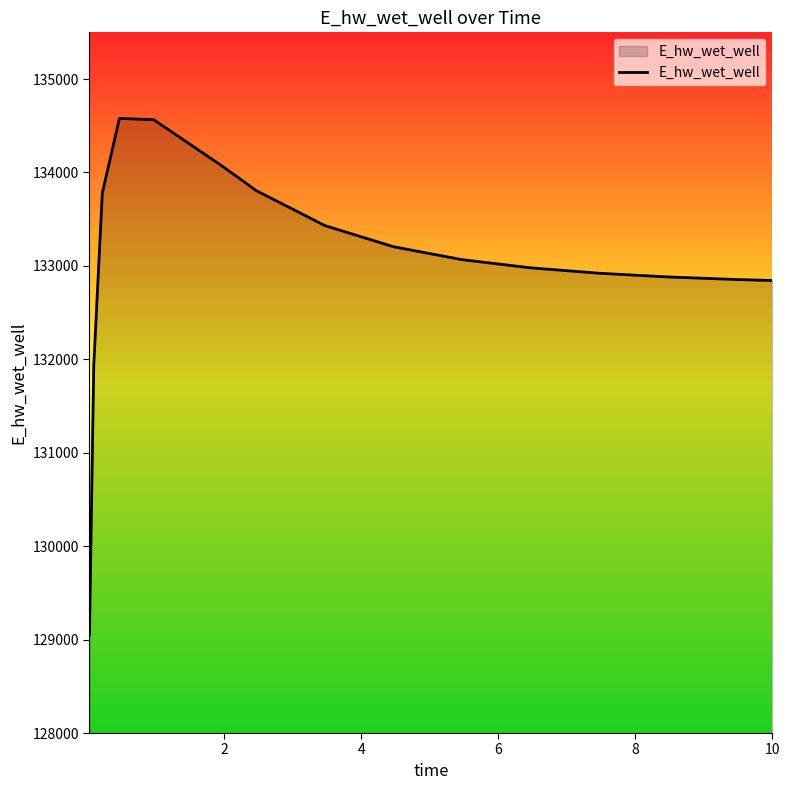

What is the difference between the maximum and minimum values?

5526.5